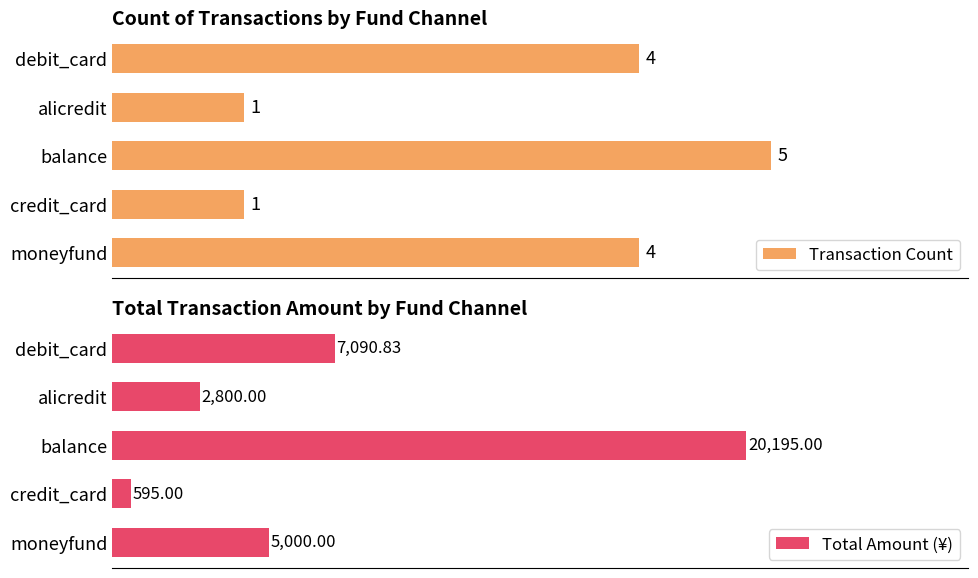

At which label does Total Amount (¥) reach its minimum?

credit_card